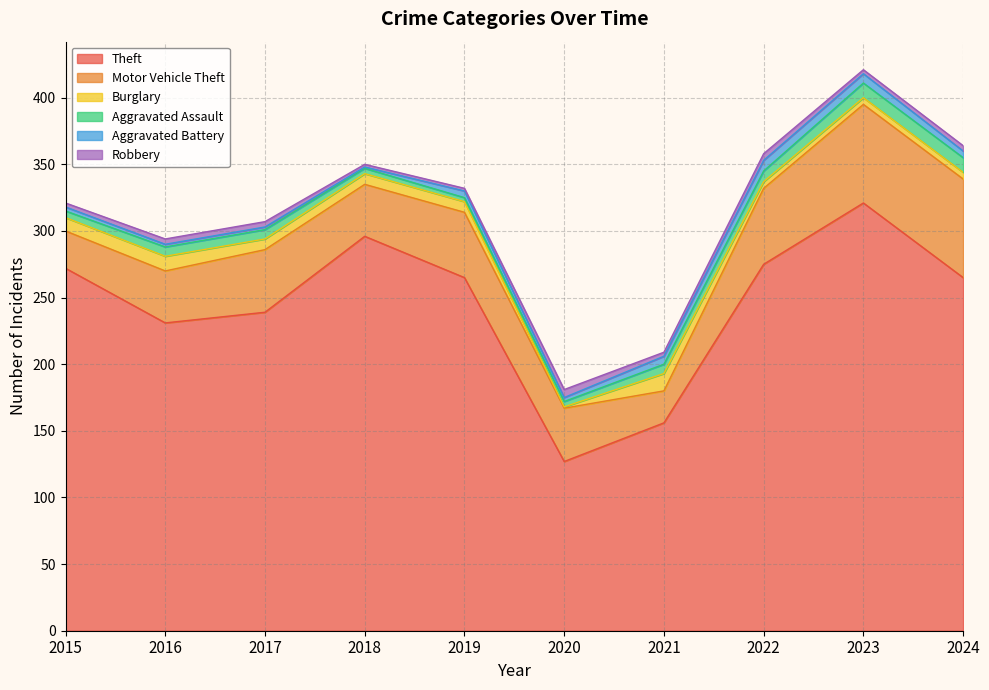

Reading right to left, extract all data points from this chart.

Theft: 265	321	275	156	127	265	296	239	231	272
Motor Vehicle Theft: 74	74	57	24	40	49	39	47	39	28
Burglary: 5	5	5	13	1	8	8	8	11	10
Aggravated Assault: 11	11	8	7	4	3	4	7	7	5
Aggravated Battery: 5	7	8	6	3	5	1	2	2	3
Robbery: 4	3	5	3	6	2	2	4	4	3